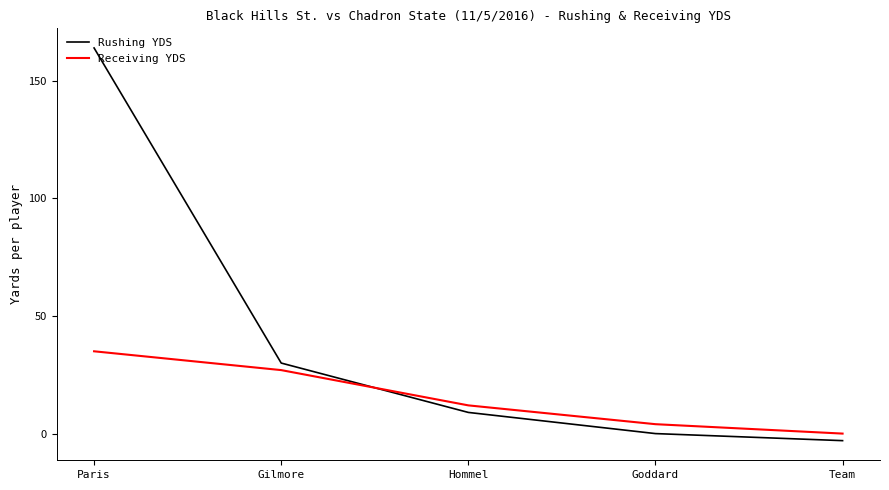

Which category has the lowest value across all series?

Team